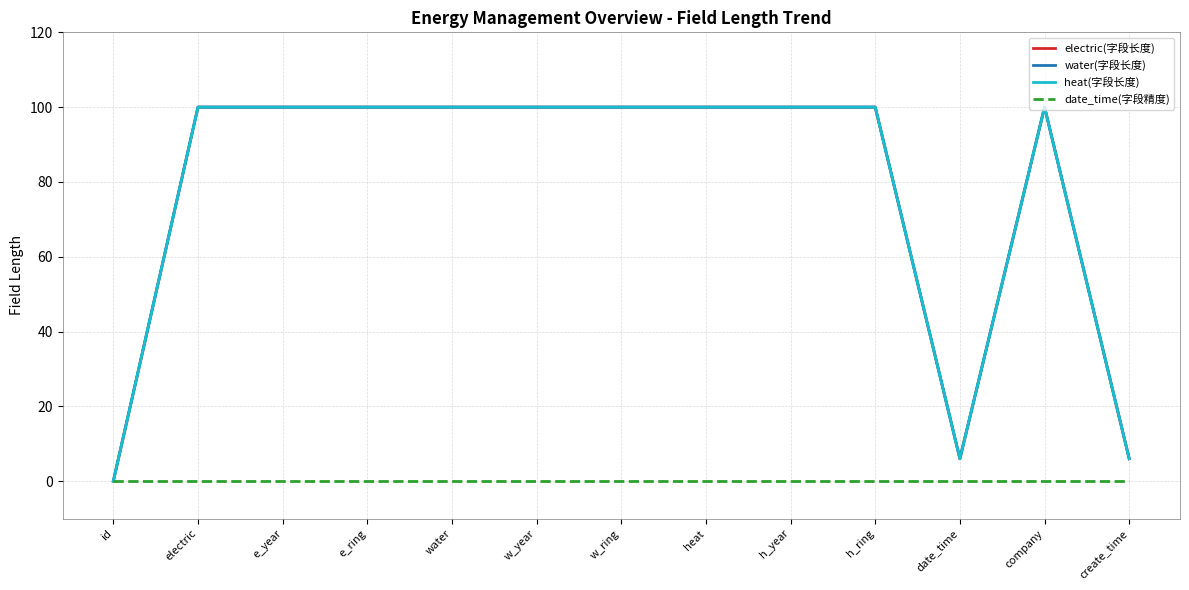

At which label is electric(字段长度) closest to 50?

date_time